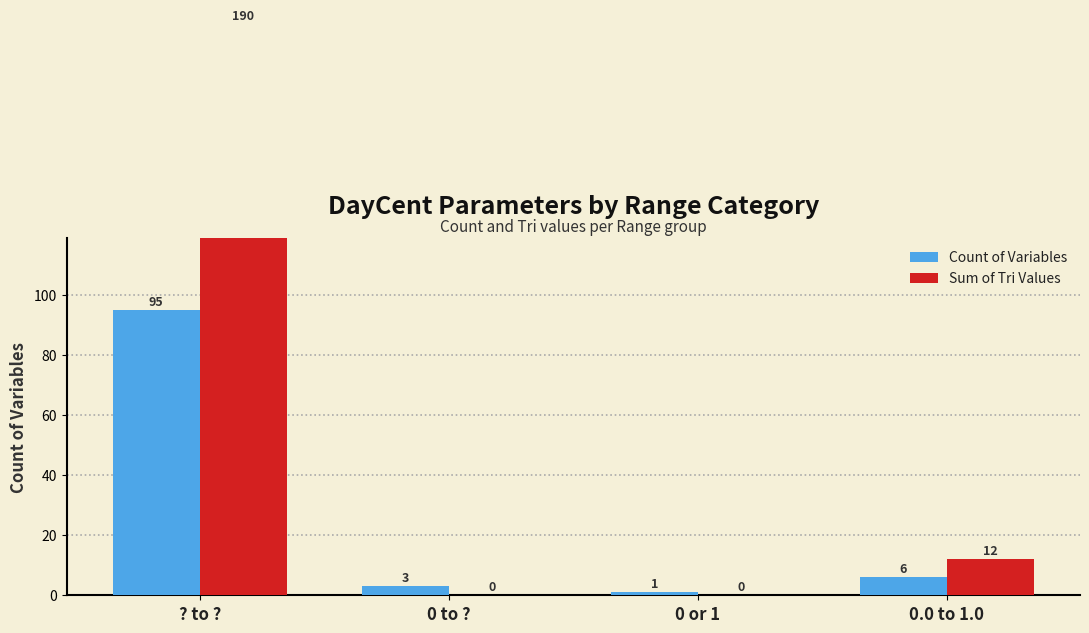

Between ? to ? and 0 or 1, which series saw the biggest shift?

Sum of Tri Values